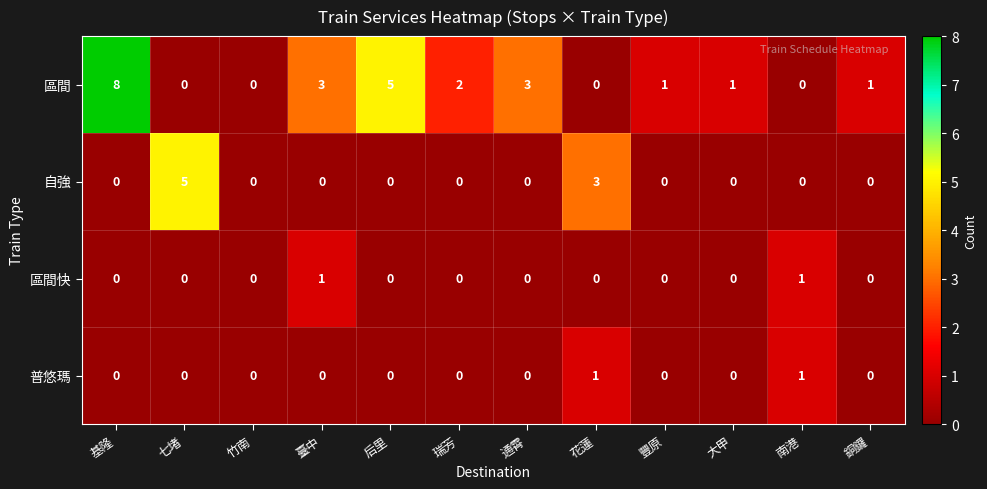

What is the sum of all 區間 values?

24